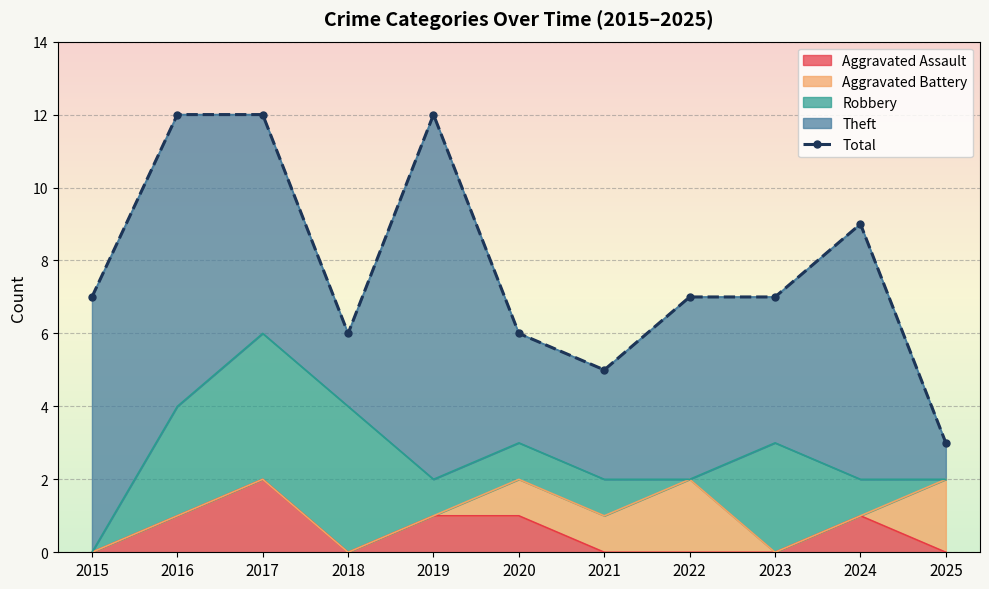

The value of Aggravated Assault at 2021 is 0. True or false?

True